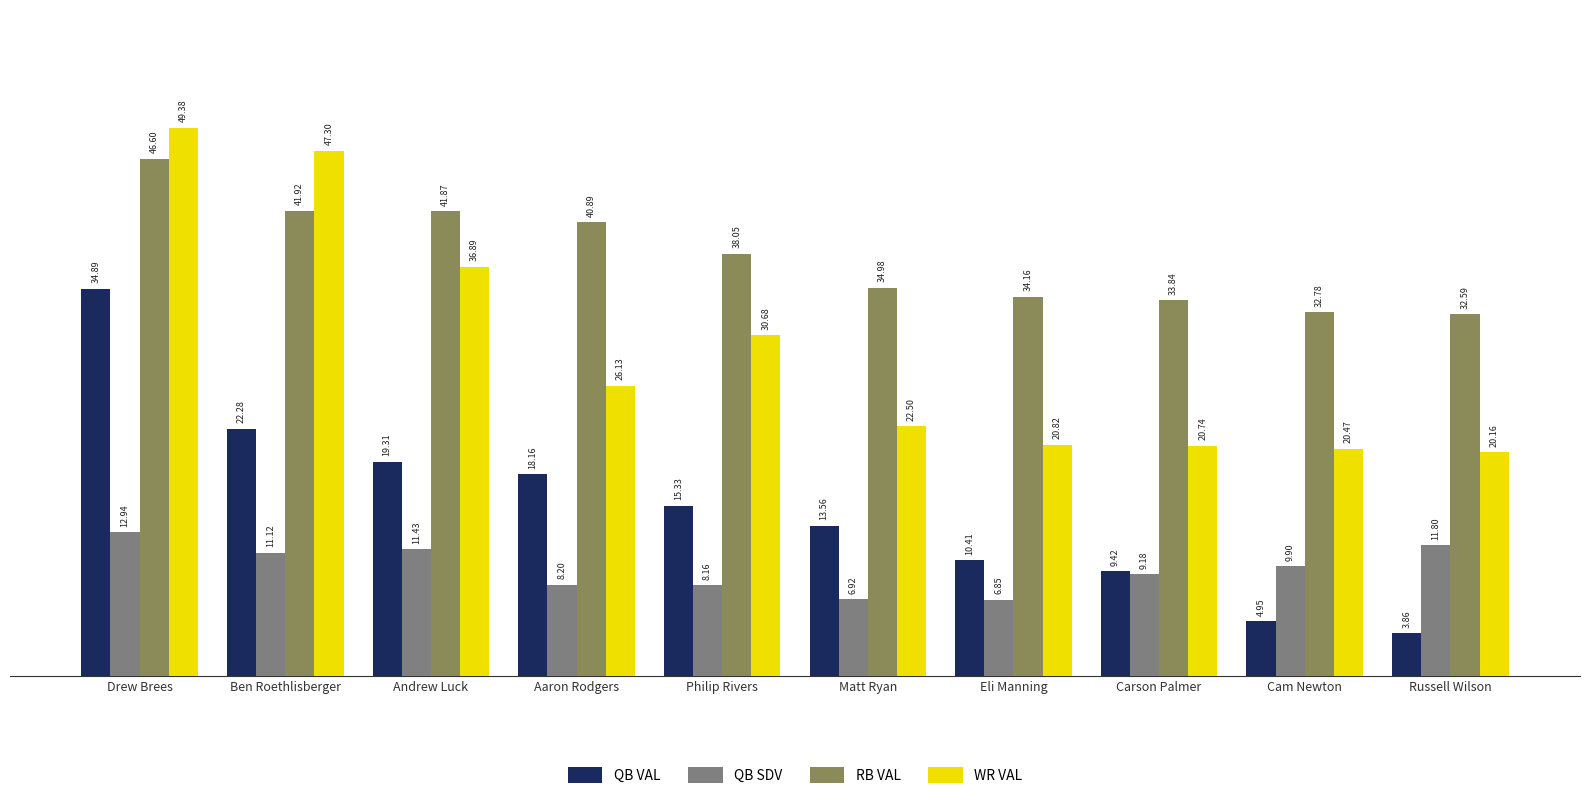

What is the approximate value of QB SDV at Carson Palmer?

9.2